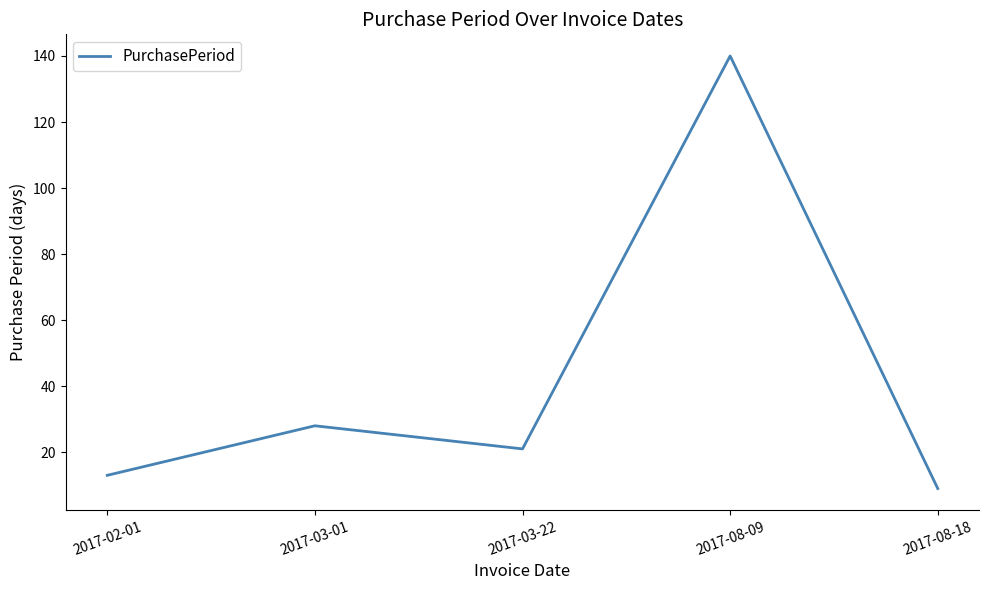

What is the average value?

42